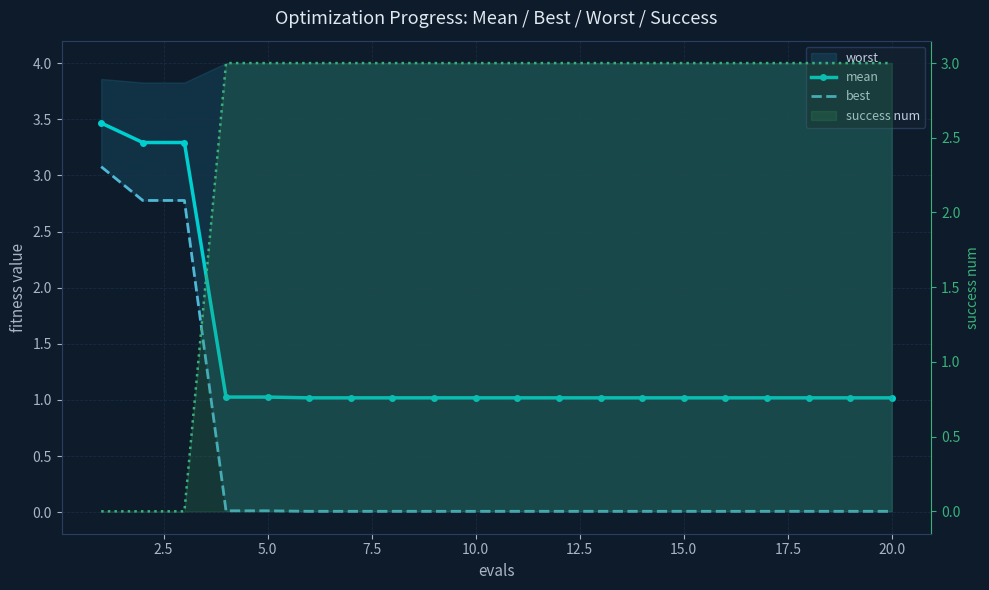

What is the difference between the maximum and minimum values in the best series?

3.1